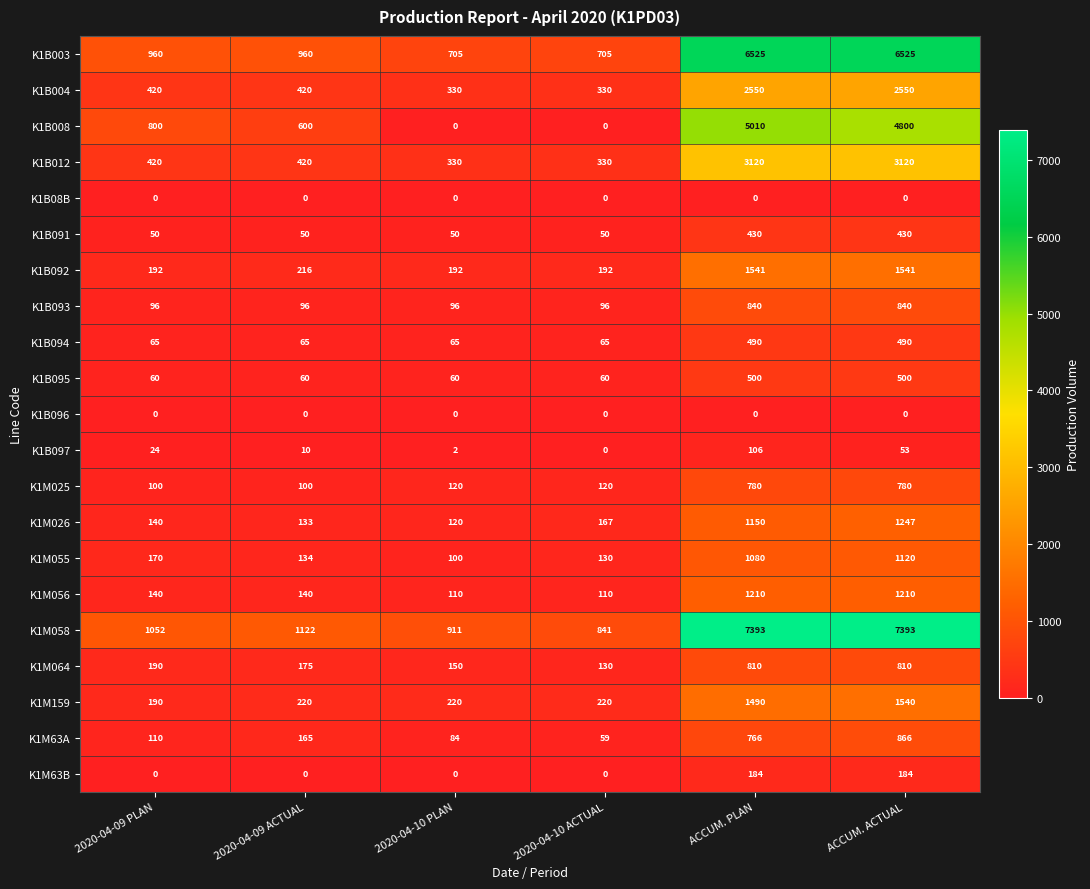

Is the value of K1B092 at 2020-04-10 PLAN greater than the value of K1M026 at ACCUM. PLAN?

No